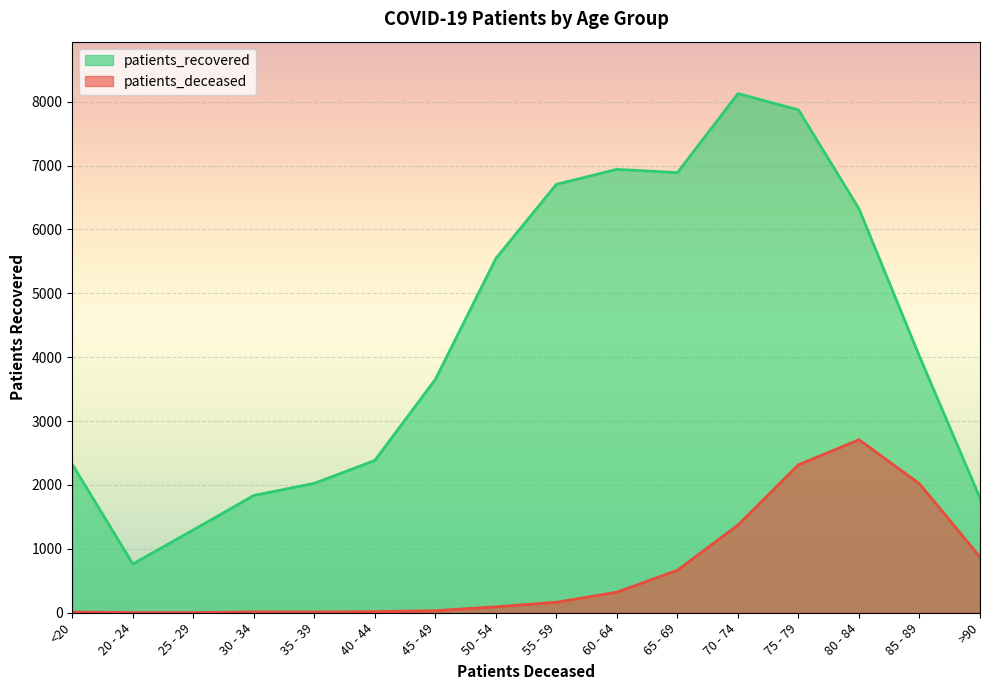

Reading left to right, what are all the values shown in this chart?

patients_deceased: 12	3	3	13	12	18	32	93	164	322	666	1372	2316	2709	2019	872
patients_recovered: 2324	764	1296	1836	2026	2384	3653	5546	6707	6941	6890	8127	7872	6324	4013	1796